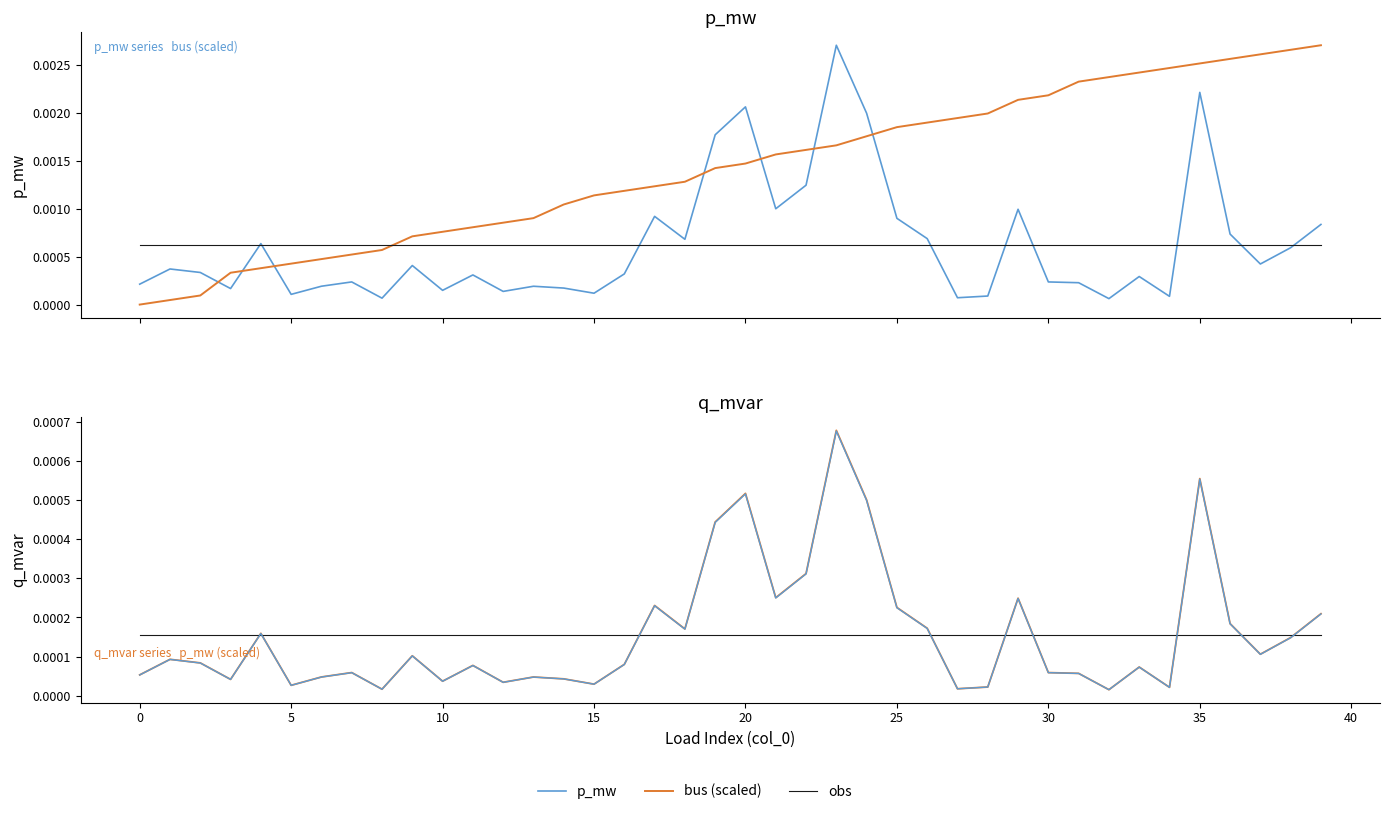

Is it true that p_mw (scaled) equals 0.0 at 24?

True